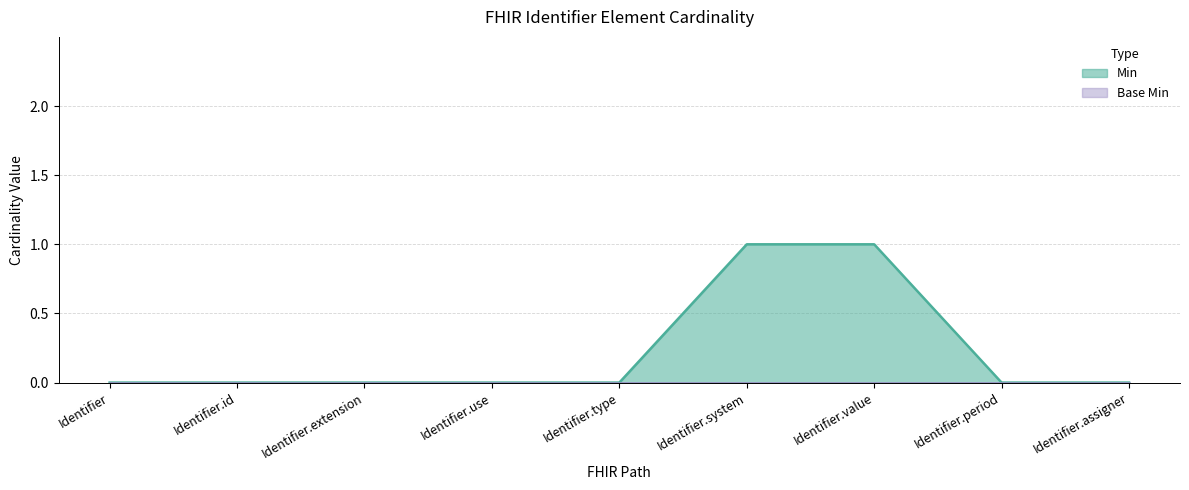

What is the sum of all values?

2